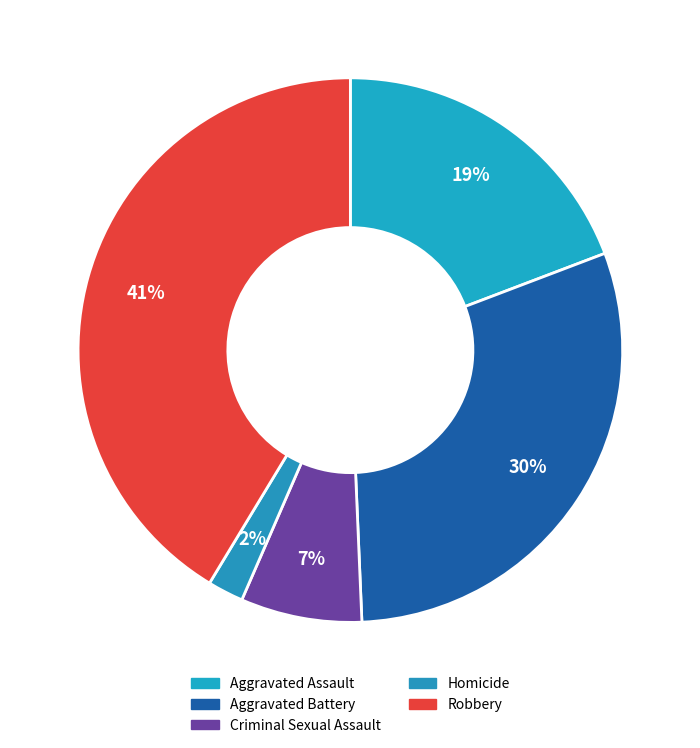

Is Robbery the majority of the pie?

No